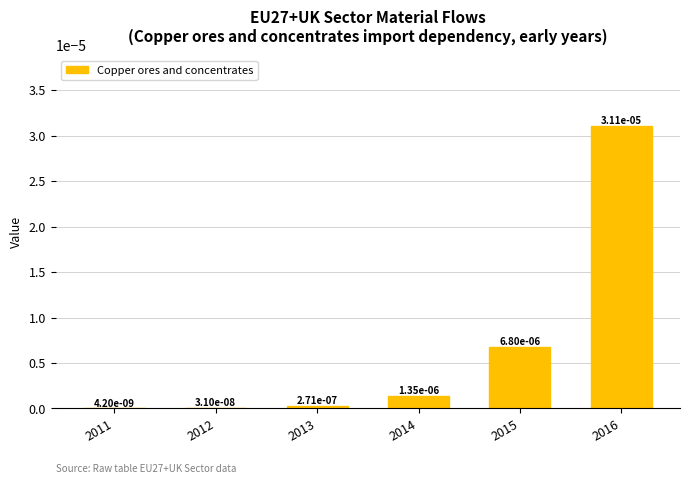

Which category has the highest value across all series?

2016